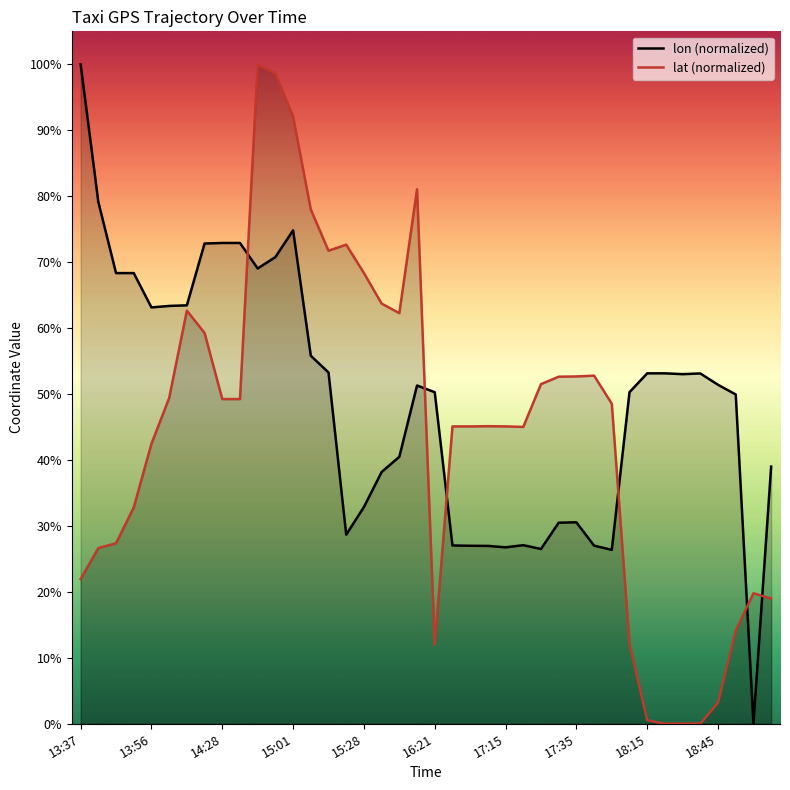

List the series in order of their peak value, lowest first.

lon (normalized), lat (normalized)